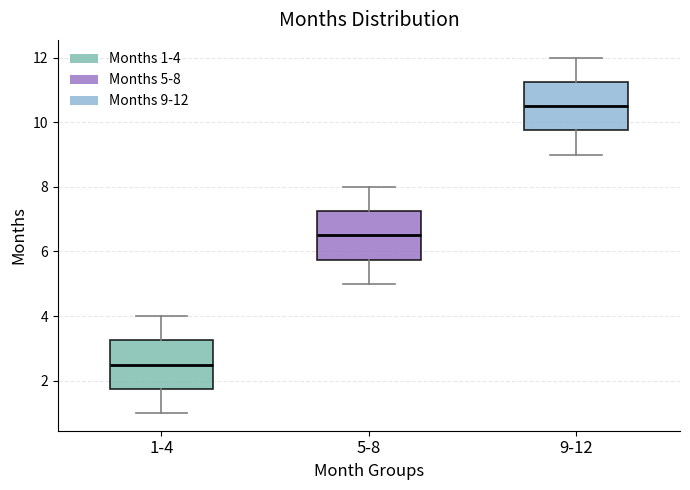

Where is the lower edge of the box for 9-12 on the y-axis? The values are not printed on the chart, so give them approximately, as read against the axis.

9.8